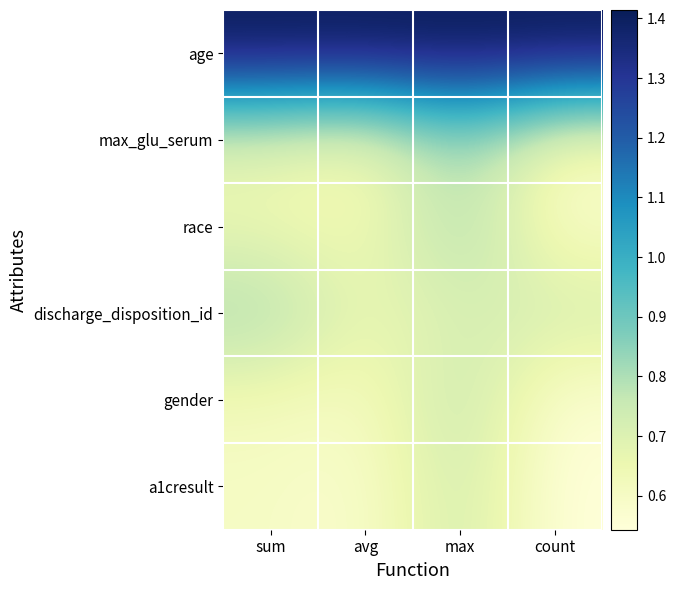

What is the maximum value shown in the chart?

1.4